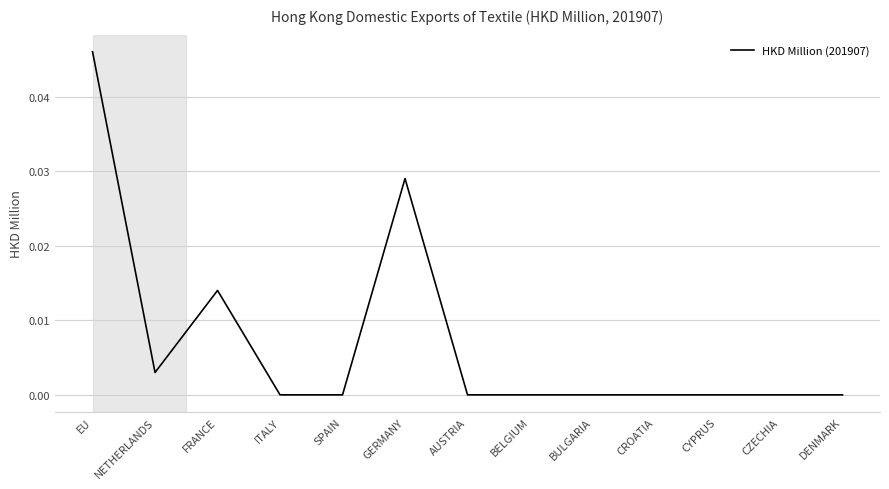

Which category has the highest value across all series?

EU